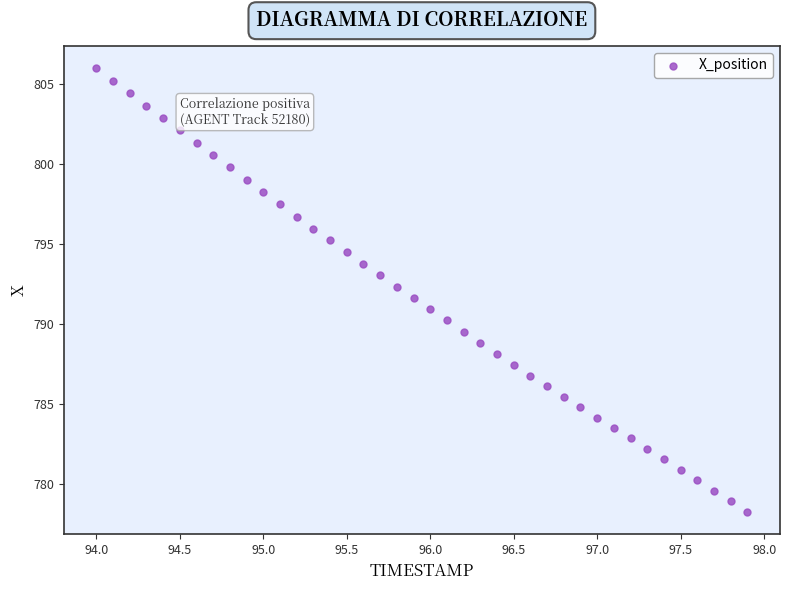

What is the range of X values (max minus min)?

3.9